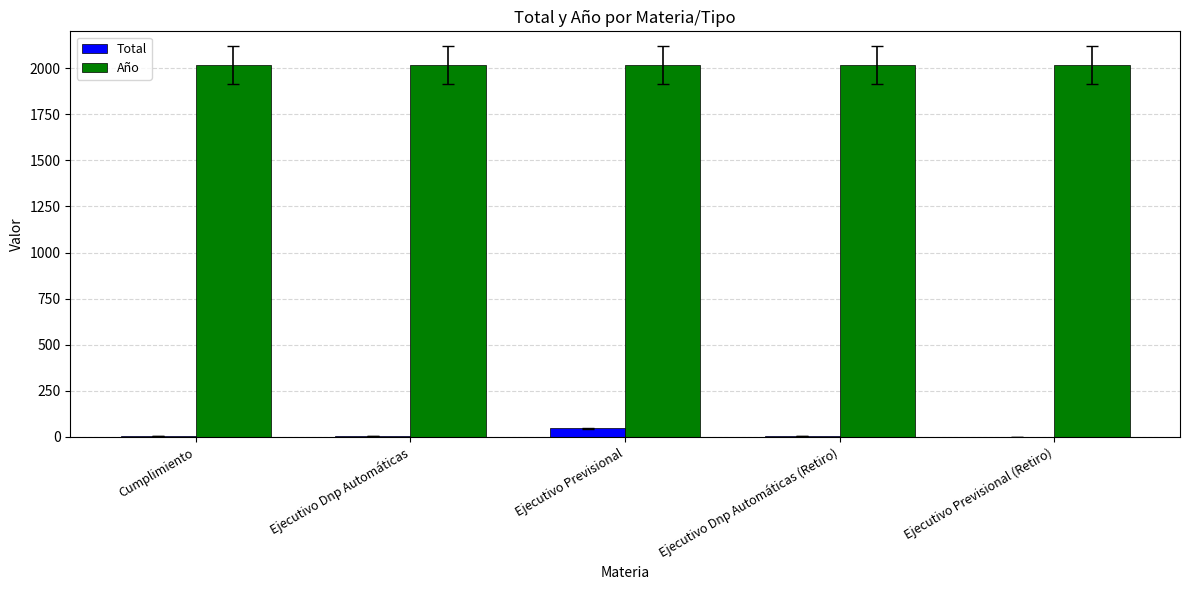

What is the greatest value displayed?

2017